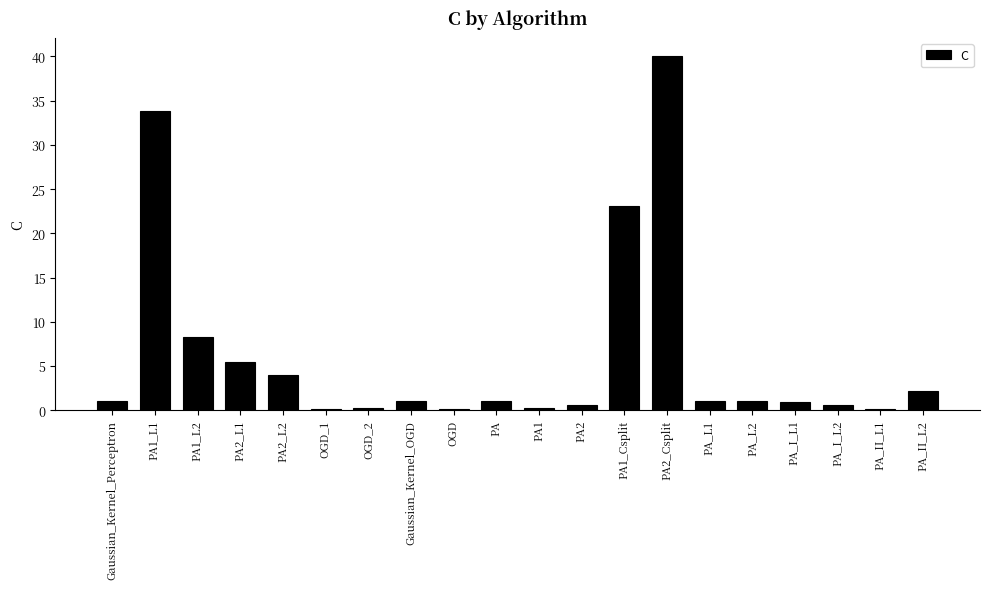

The chart shows a value of 10.6 at PA2_Csplit. True or false?

False